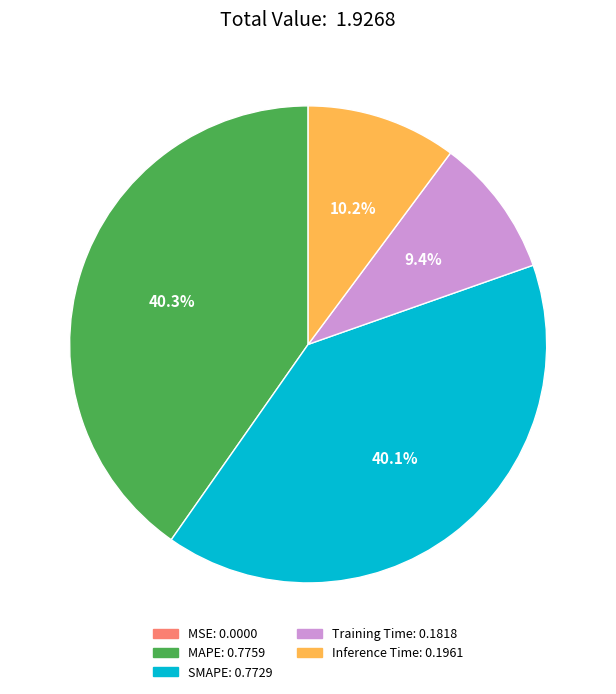

Rank the categories by value from highest to lowest.

MAPE, SMAPE, Inference Time, Training Time, MSE